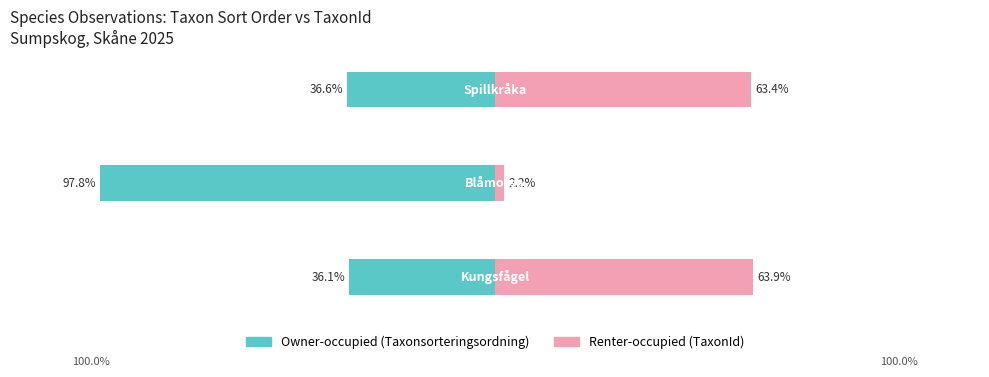

What is the value of the Renter-occupied bar at the 3rd from the left?

63.4